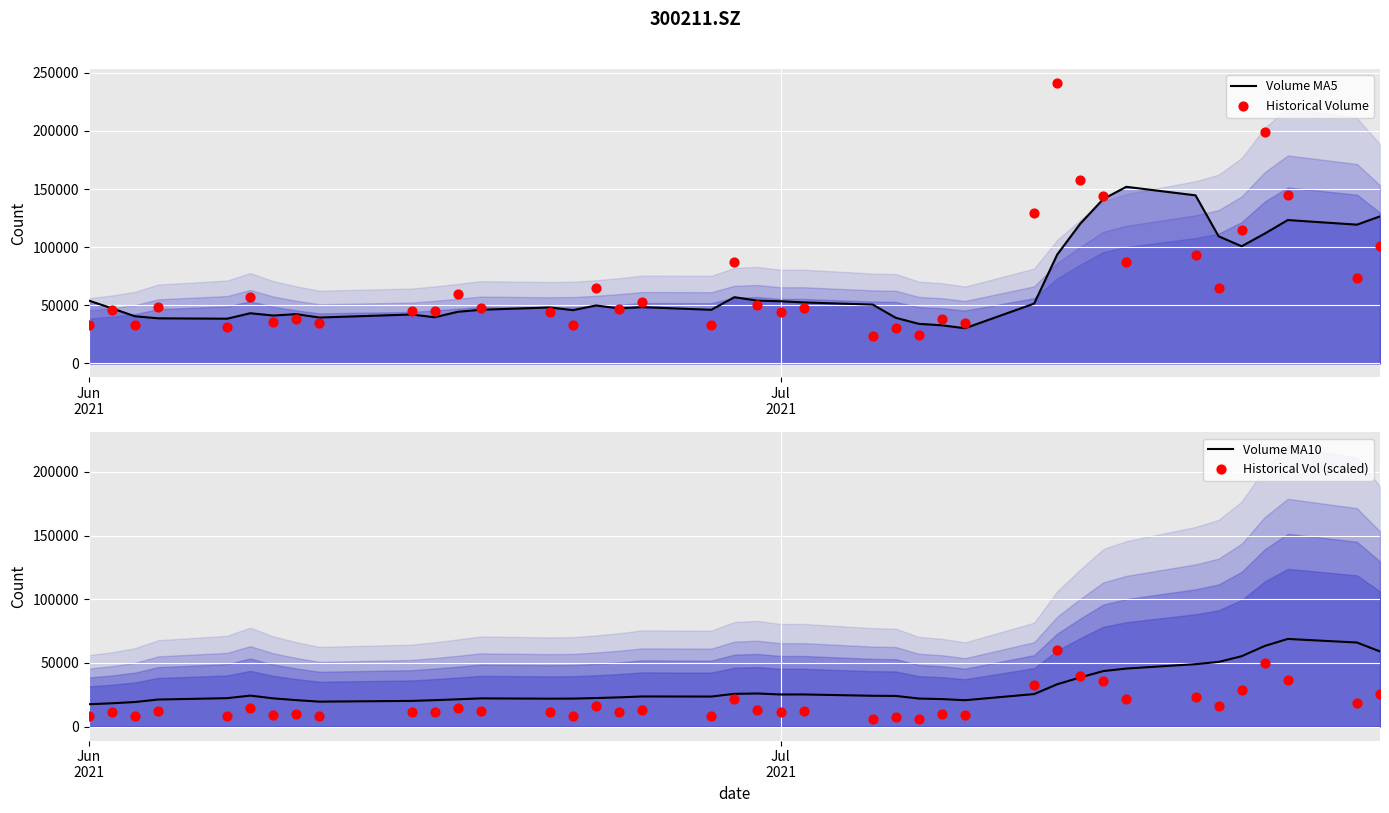

Is the value of Historical Volume at 30 greater than the value of Volume MA10 at Jun
2021?

Yes